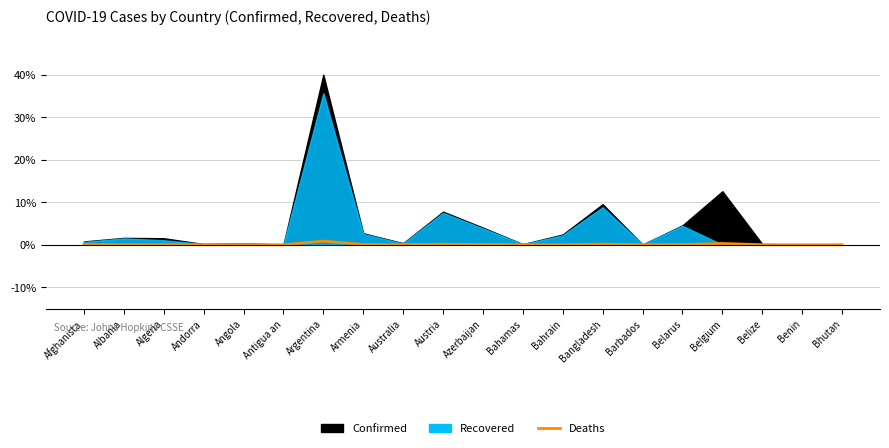

How many categories are shown in the chart?

20